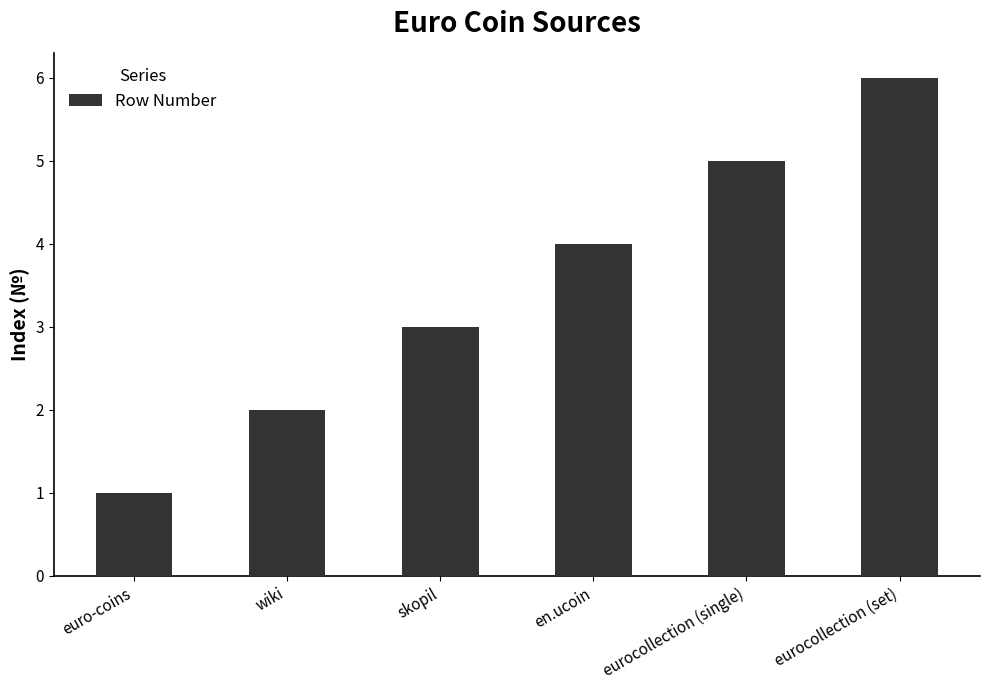

True or false: the data shows 2 at wiki.

True